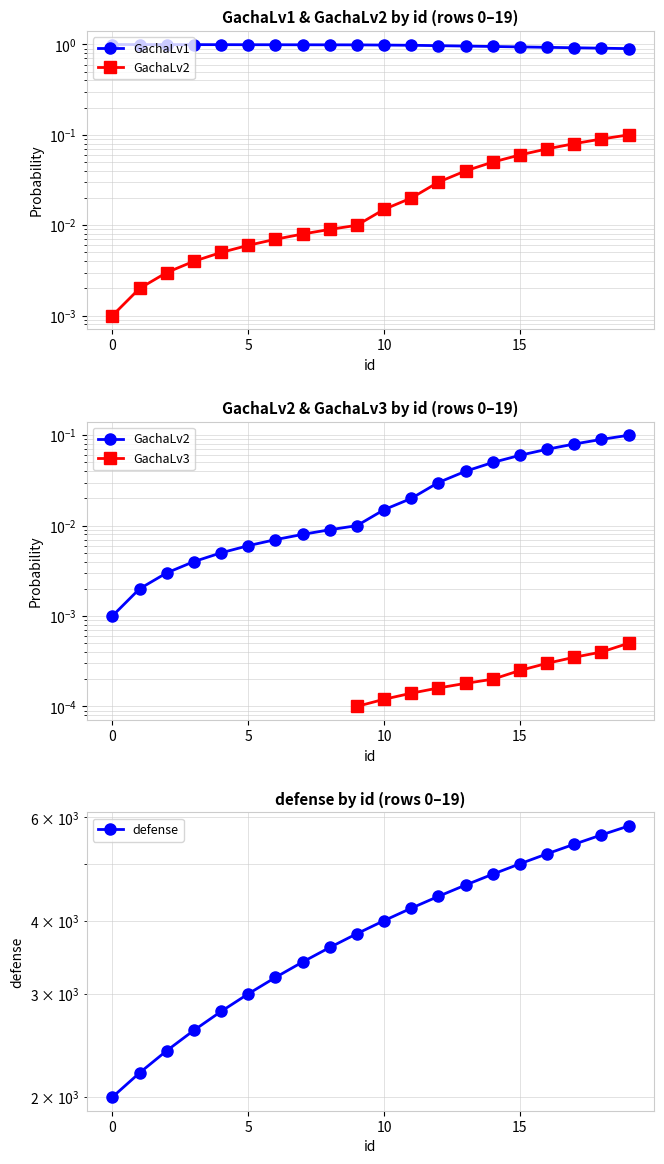

Which series has the widest spread of values?

defense